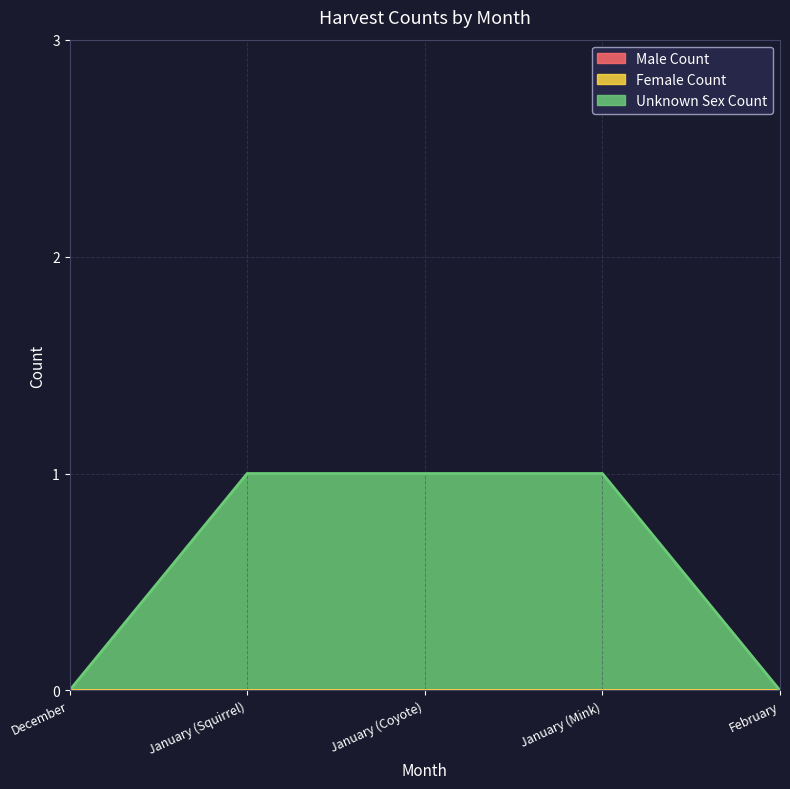

Is the value of Unknown Sex Count at January (Squirrel) greater than the value of Male Count at December?

Yes